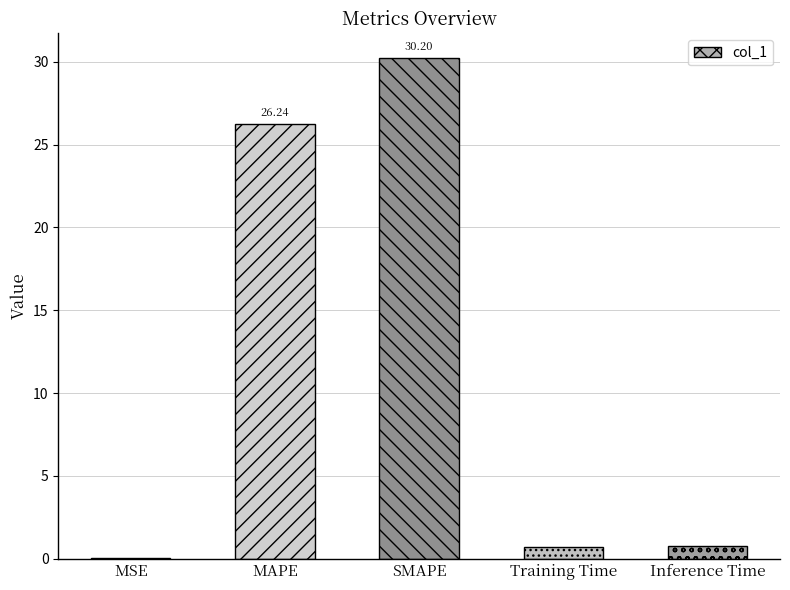

How many categories are shown in the chart?

5